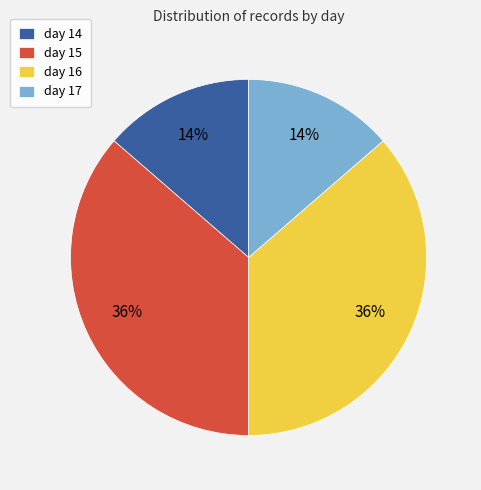

True or false: day 16 accounts for 36% of the total.

True